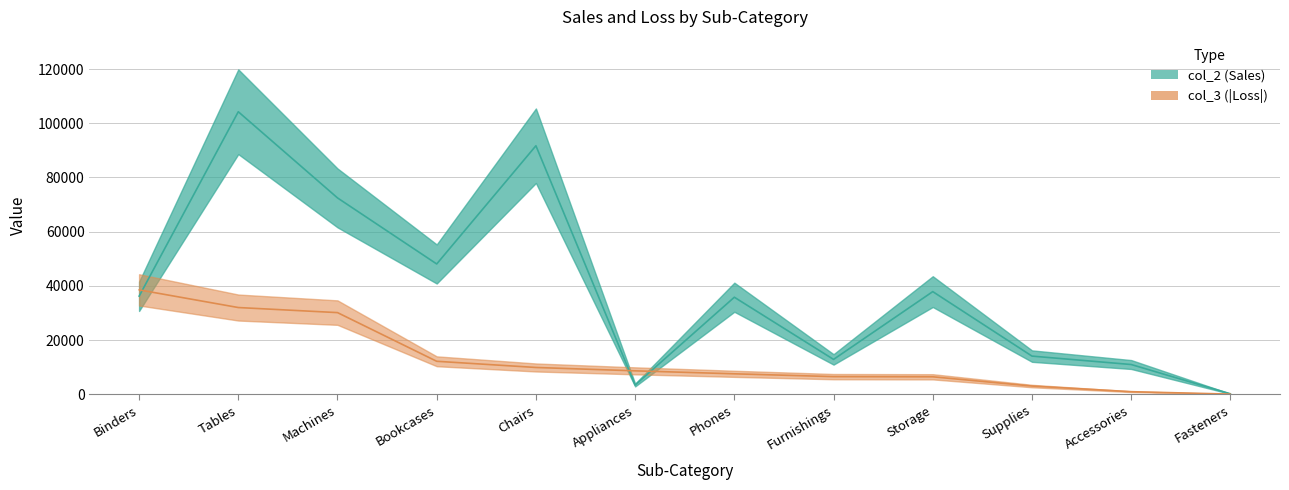

What is the difference between the maximum and second lowest values in the col_3 series?

37579.9